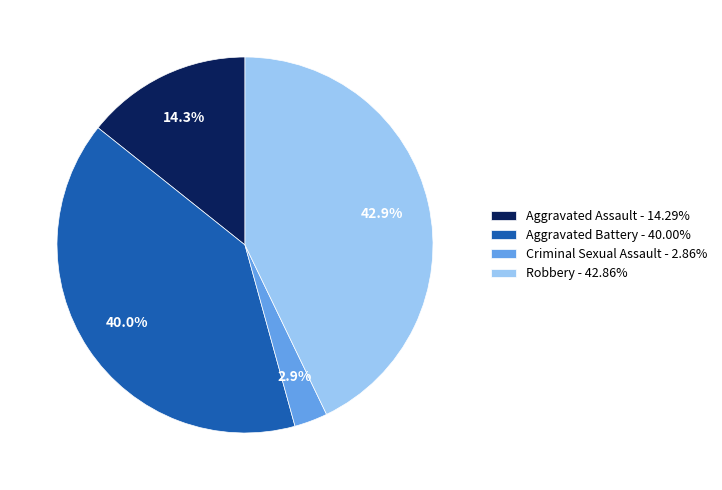

What percentage is the Criminal Sexual Assault slice, to the nearest percent?

3%